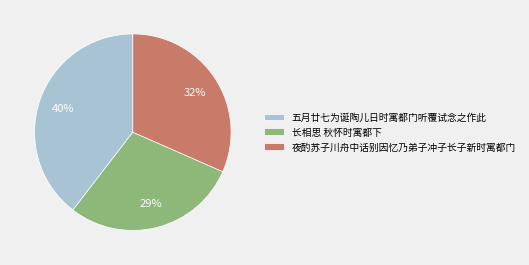

Rank the categories by value from lowest to highest.

长相思 秋怀时寓都下, 夜酌苏子川舟中话别因忆乃弟子冲子长子新时寓都门, 五月廿七为诞陶儿日时寓都门听覆试念之作此